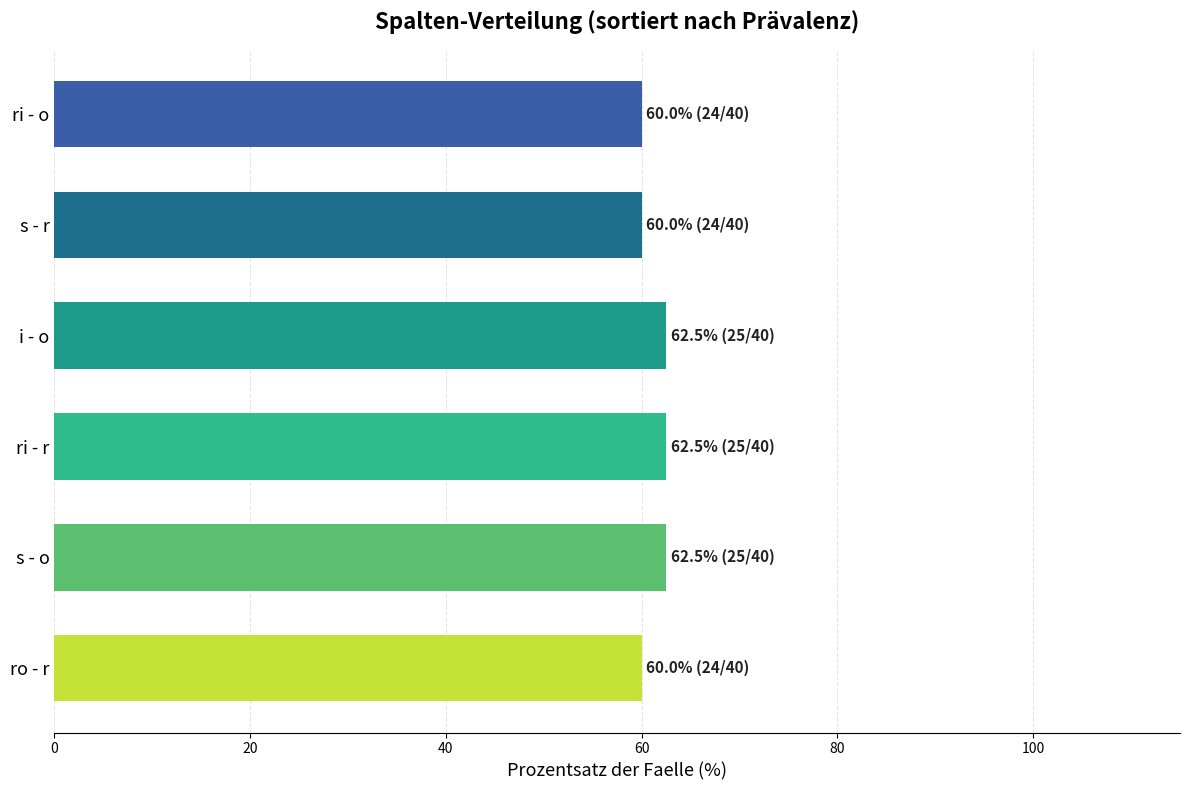

Reading bottom to top, transcribe all the data shown in this chart.

ro - r=60.0	s - o=62.5	ri - r=62.5	i - o=62.5	s - r=60.0	ri - o=60.0